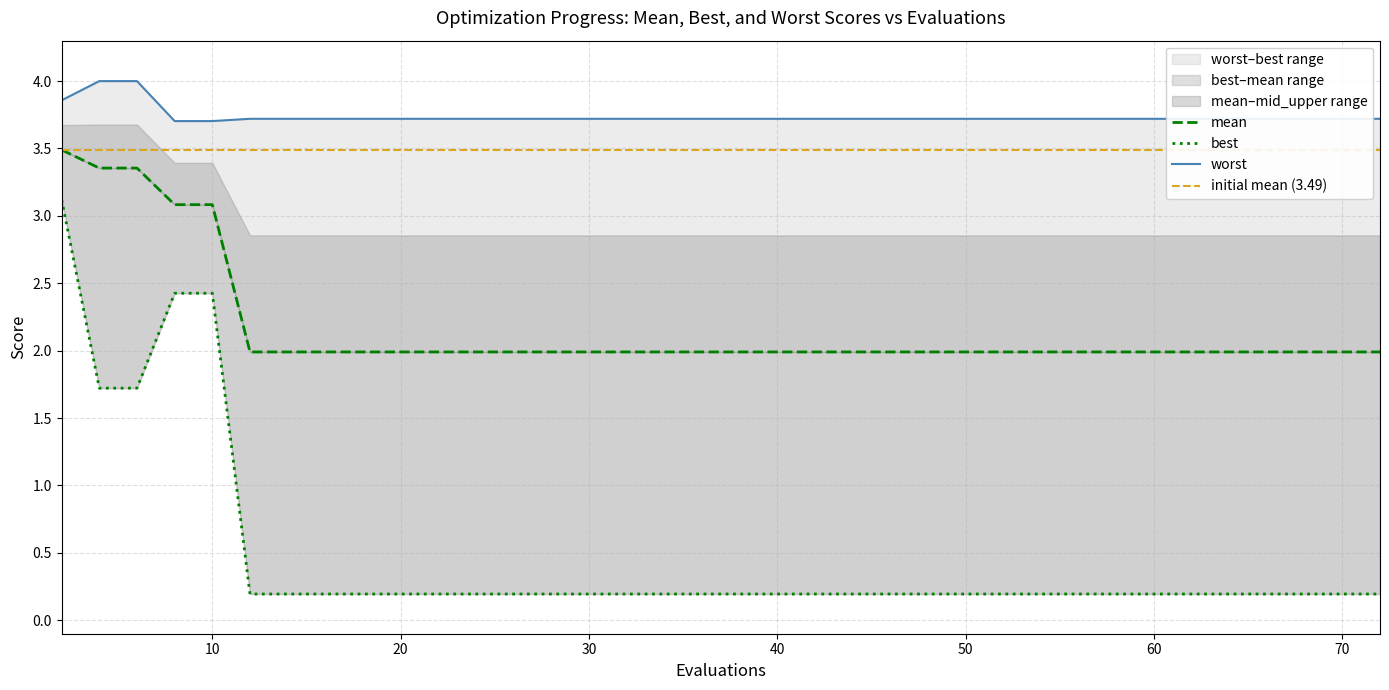

True or false: worst and best cross at least once.

False